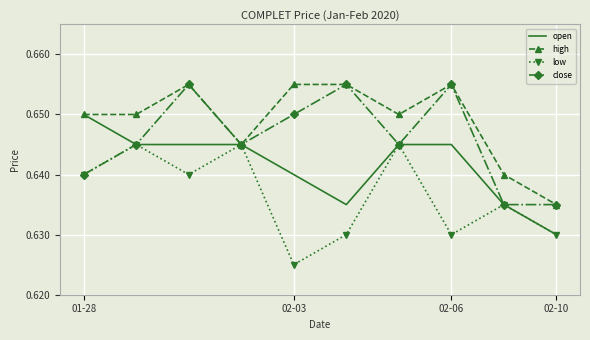

What are all the series names shown in the legend?

open, high, low, close